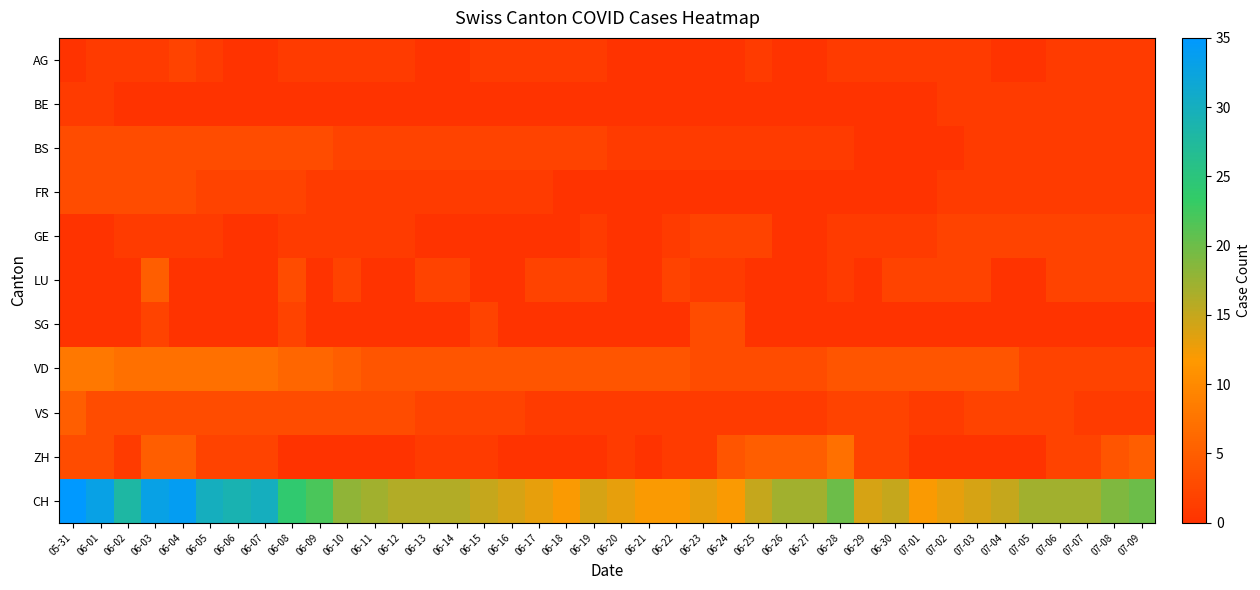

Which series has the widest spread of values?

CH